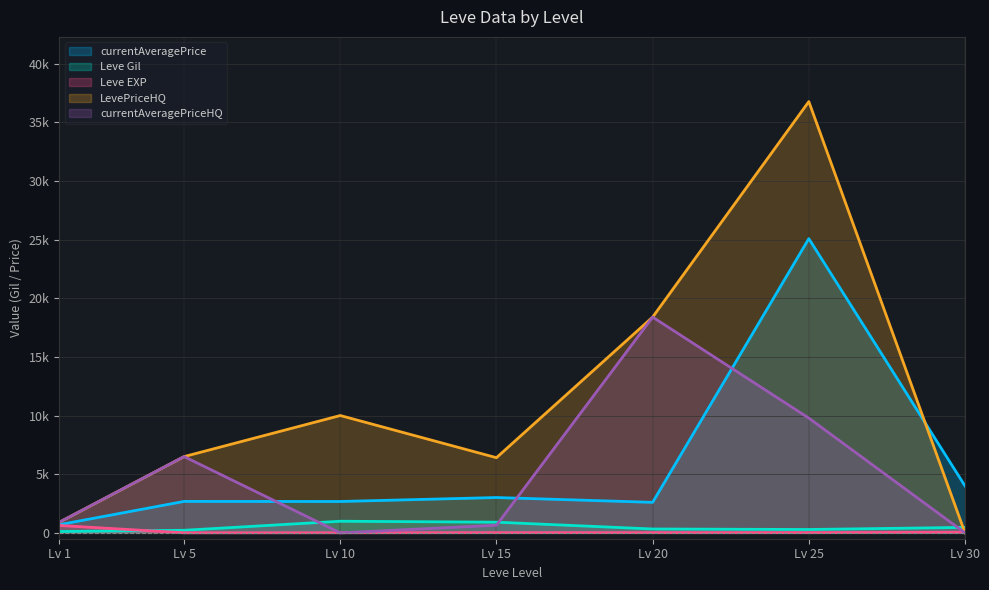

Reading right to left, extract all data points from this chart.

currentAveragePrice: Lv 30=4000.0	Lv 25=25076.7	Lv 20=2600.0	Lv 15=3011.0	Lv 10=2673.0	Lv 5=2680.0	Lv 1=692.5
Leve Gil: Lv 30=467.0	Lv 25=287.0	Lv 20=330.0	Lv 15=910.0	Lv 10=990.0	Lv 5=220.0	Lv 1=113.0
Leve EXP: Lv 30=52.0	Lv 25=16.0	Lv 20=17.0	Lv 15=18.0	Lv 10=9.0	Lv 5=5.0	Lv 1=630.0
LevePriceHQ: Lv 30=0.0	Lv 25=36756.8	Lv 20=18388.9	Lv 15=6406.0	Lv 10=10000.0	Lv 5=6500.0	Lv 1=896.0
currentAveragePriceHQ: Lv 30=0.0	Lv 25=9780.0	Lv 20=18388.9	Lv 15=650.0	Lv 10=0.0	Lv 5=6500.0	Lv 1=896.0